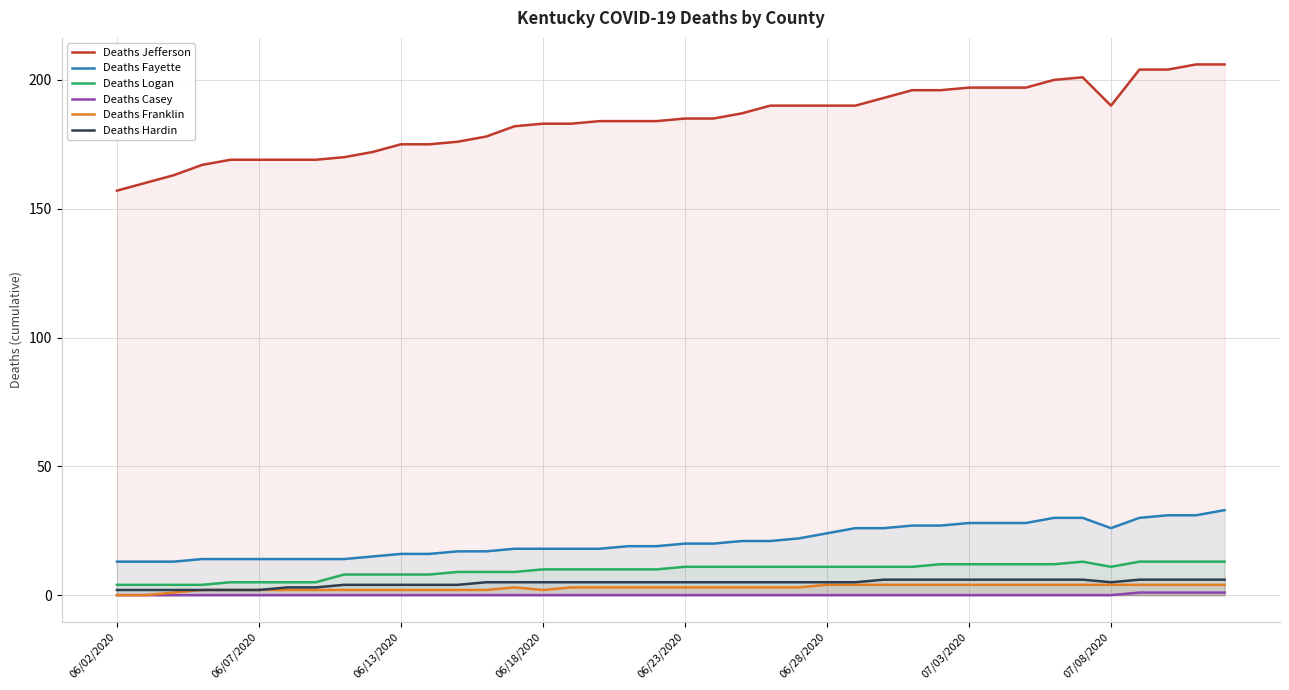

How many lines are shown in the chart?

6